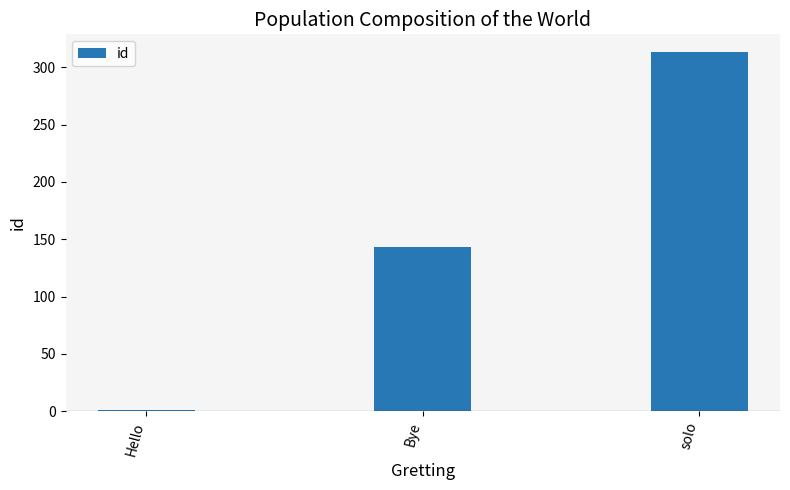

How many values are below 143?

1